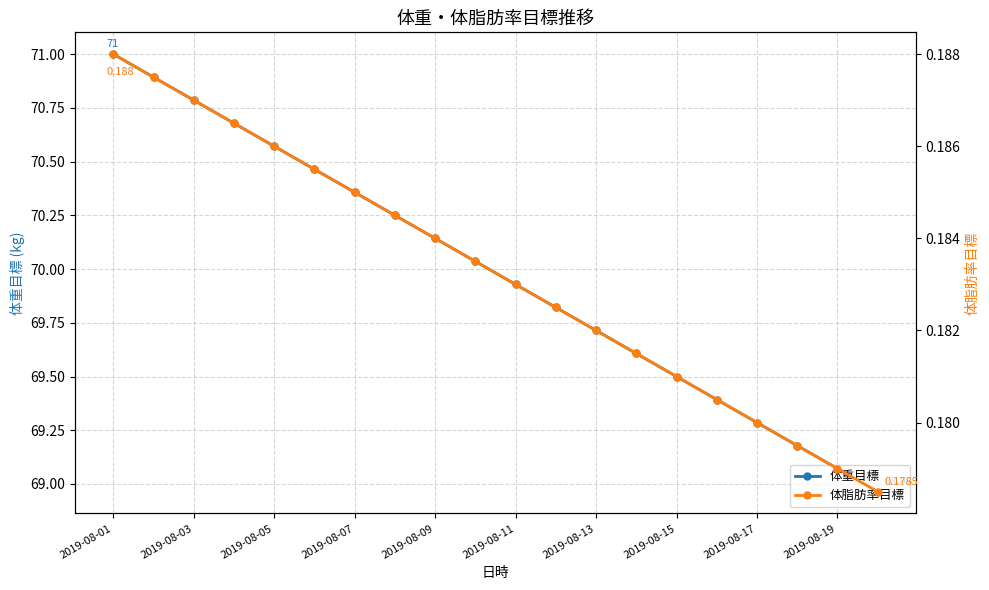

The value of 体重目標 at 17 is 69.2. True or false?

True